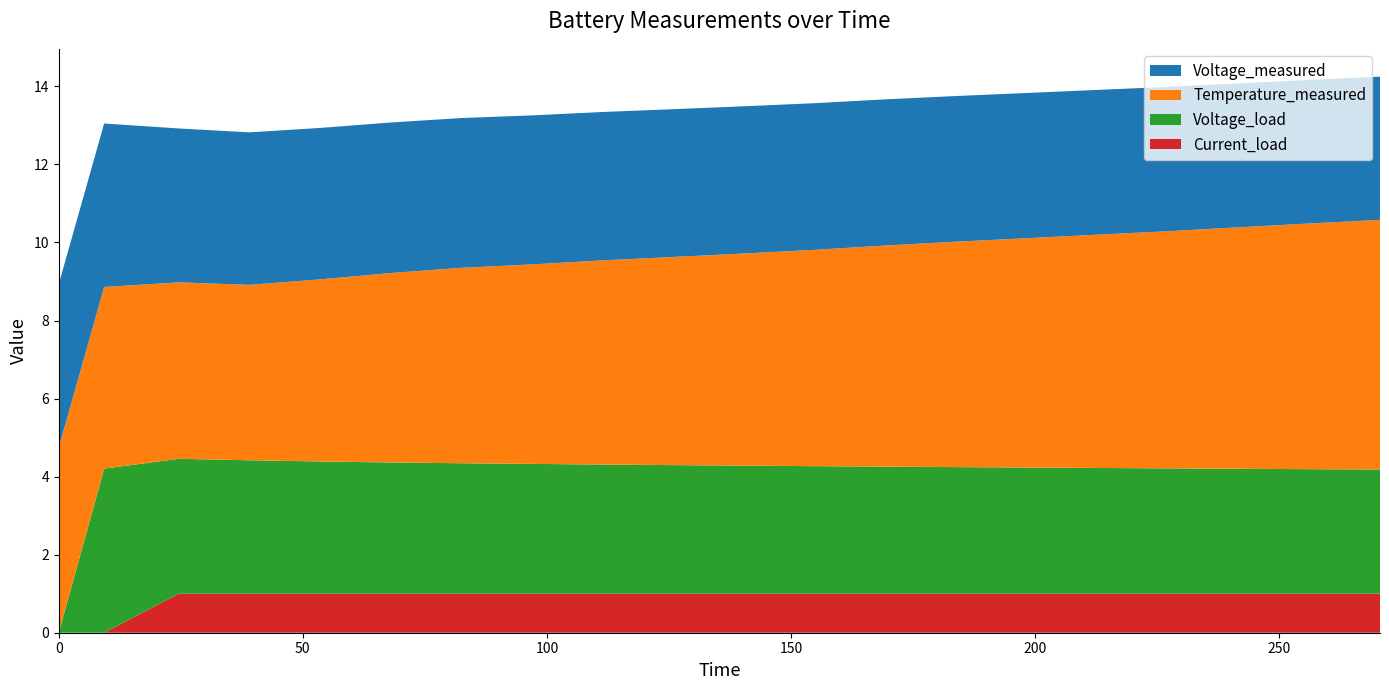

Reading left to right, transcribe all the data shown in this chart.

Voltage_measured: 4.2	4.2	3.9	3.9	3.9	3.9	3.8	3.8	3.8	3.8	3.8	3.8	3.7	3.7	3.7	3.7	3.7	3.7	3.7	3.7
Temperature_measured: 4.7	4.7	4.5	4.5	4.7	4.9	5.0	5.1	5.2	5.3	5.4	5.5	5.7	5.8	5.9	6.0	6.1	6.2	6.3	6.4
Voltage_load: 0.0	4.2	3.5	3.4	3.4	3.4	3.3	3.3	3.3	3.3	3.3	3.3	3.3	3.2	3.2	3.2	3.2	3.2	3.2	3.2
Current_load: 0.0	0.0	1.0	1.0	1.0	1.0	1.0	1.0	1.0	1.0	1.0	1.0	1.0	1.0	1.0	1.0	1.0	1.0	1.0	1.0